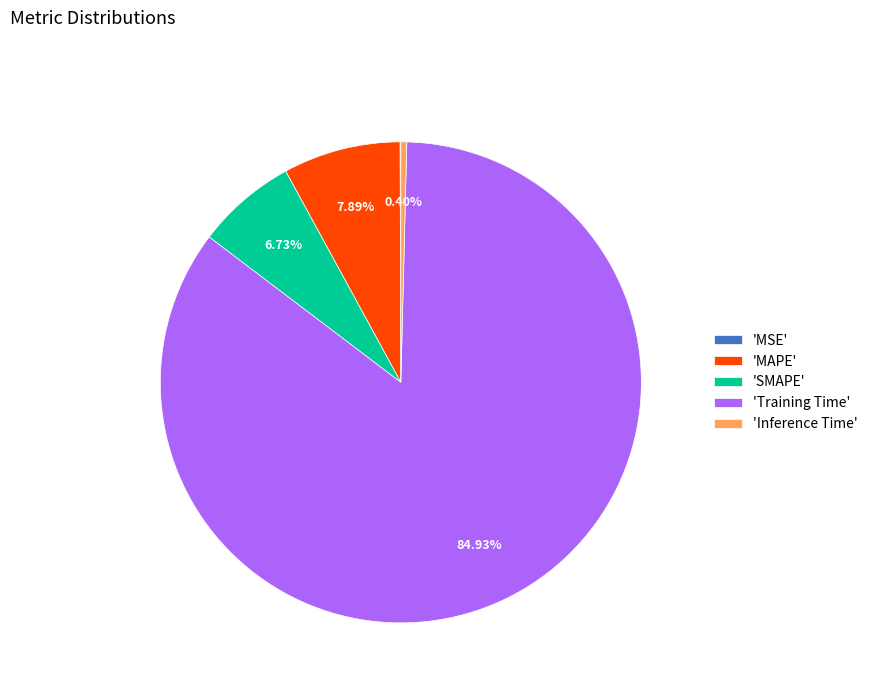

Does 'Training Time' account for over 50% of the chart?

Yes